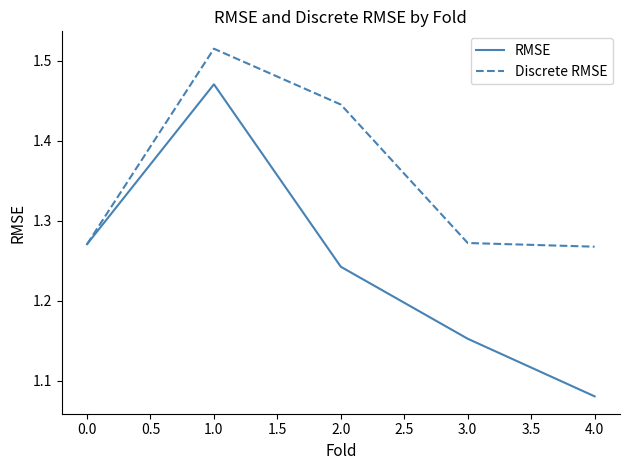

Rank the series by their maximum value, from lowest to highest.

RMSE, Discrete RMSE